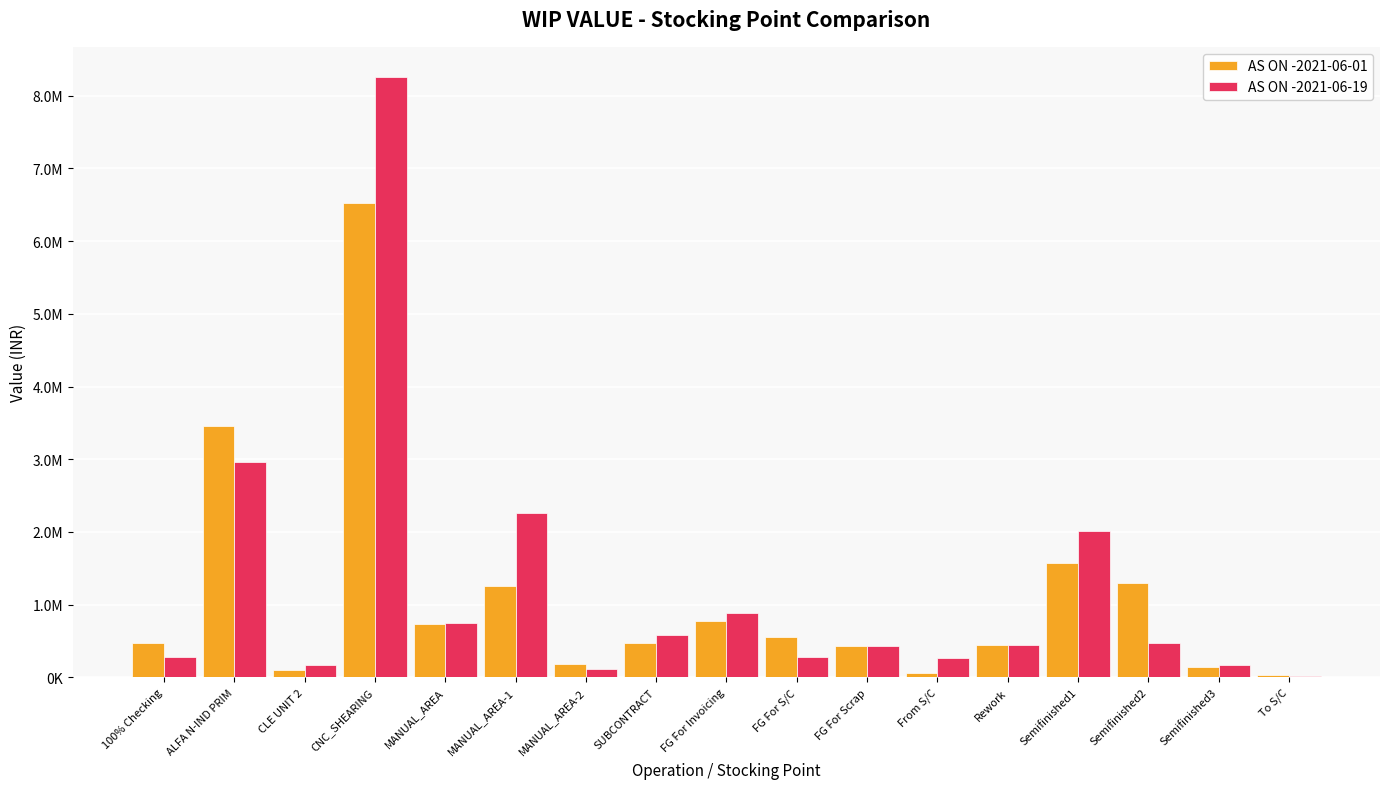

Is the value of AS ON -2021-06-19 at MANUAL_AREA-1 greater than the value of AS ON -2021-06-01 at FG For Scrap?

Yes